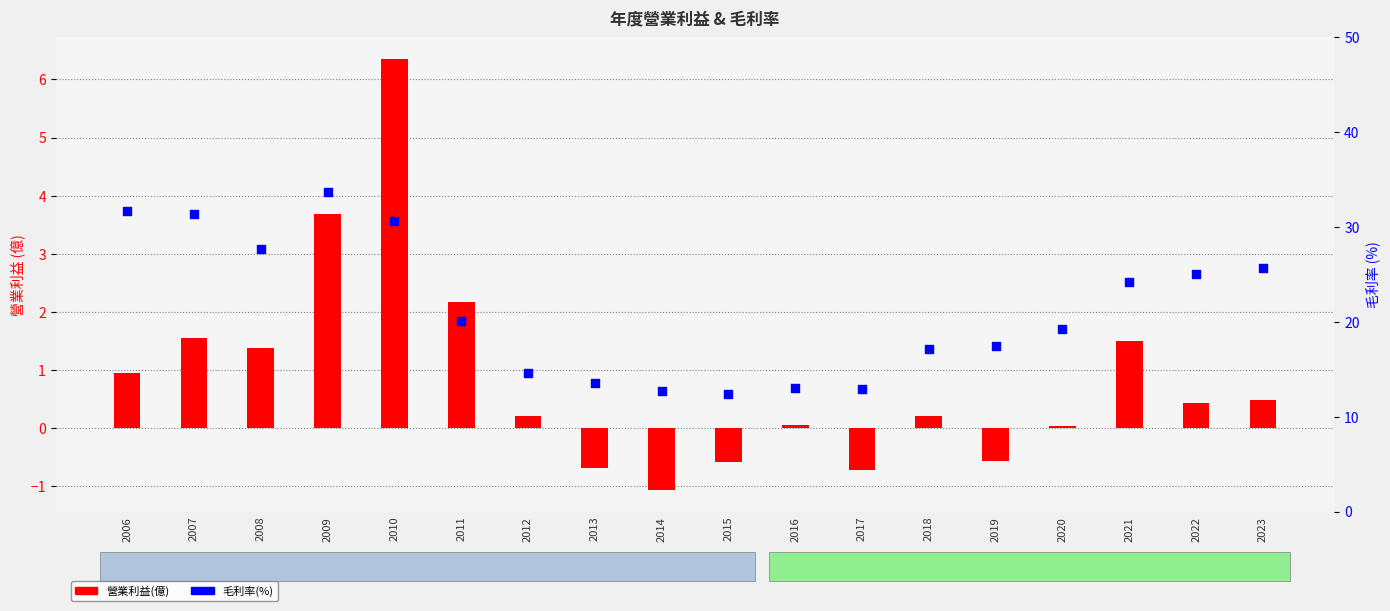

At which category is the sum across all series the highest?

2009